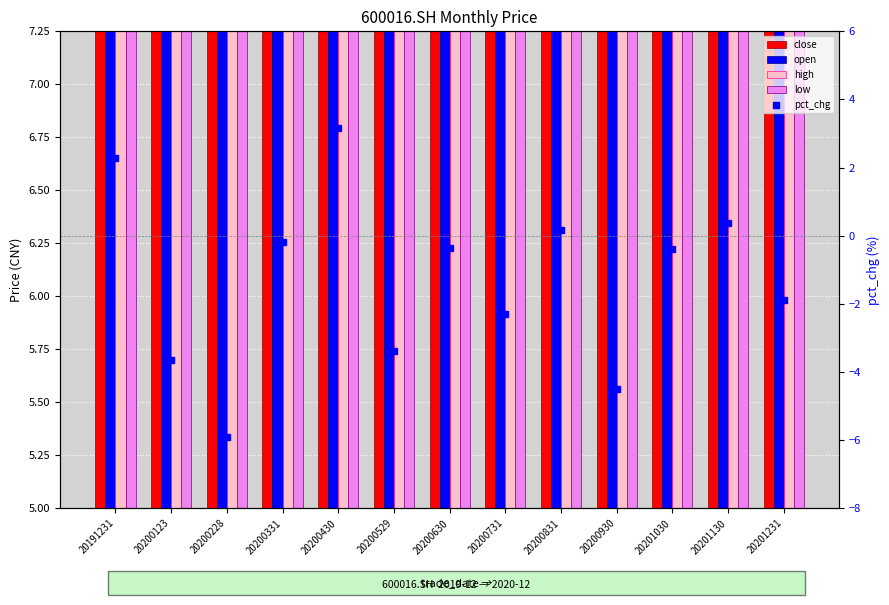

At how many categories does at least one series exceed 1?

13